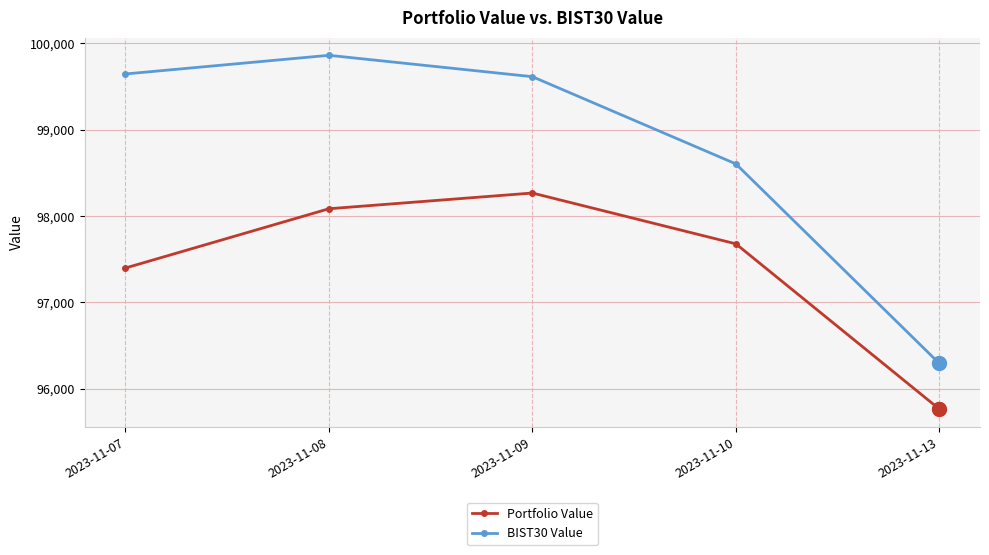

Is it true that Portfolio Value equals 150521.9 at 2023-11-07?

False